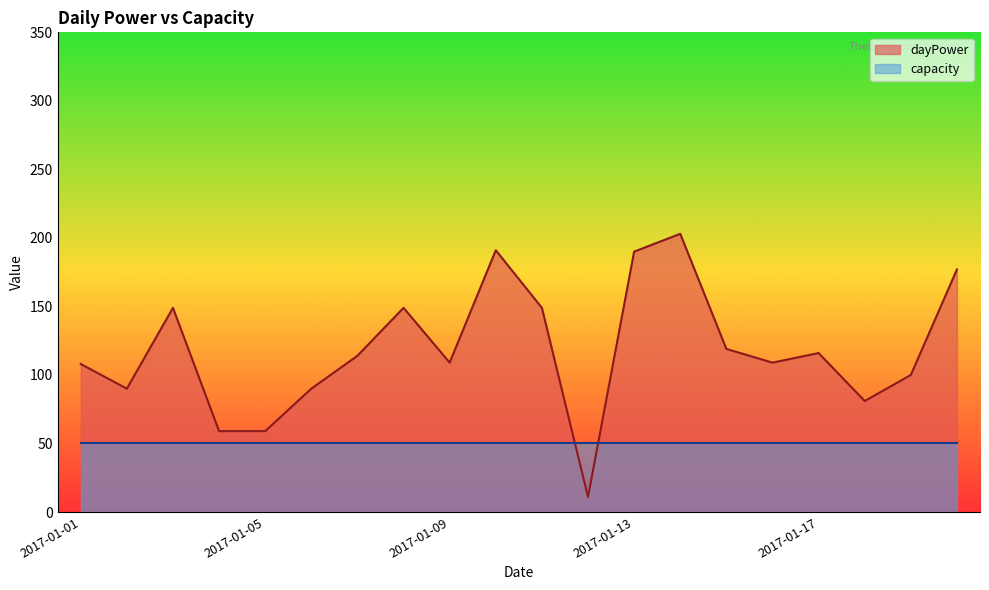

At which label is the value closest to 107?

2017-01-01